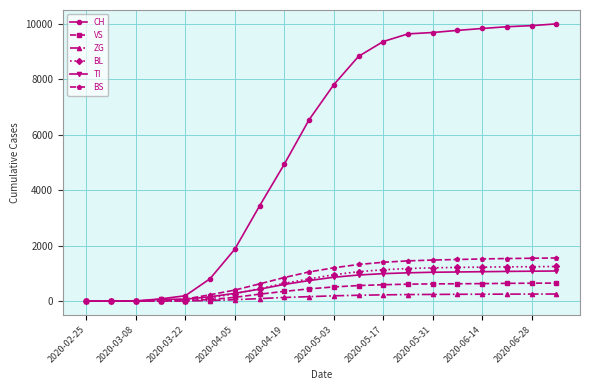

Which series has the largest total across all categories?

CH